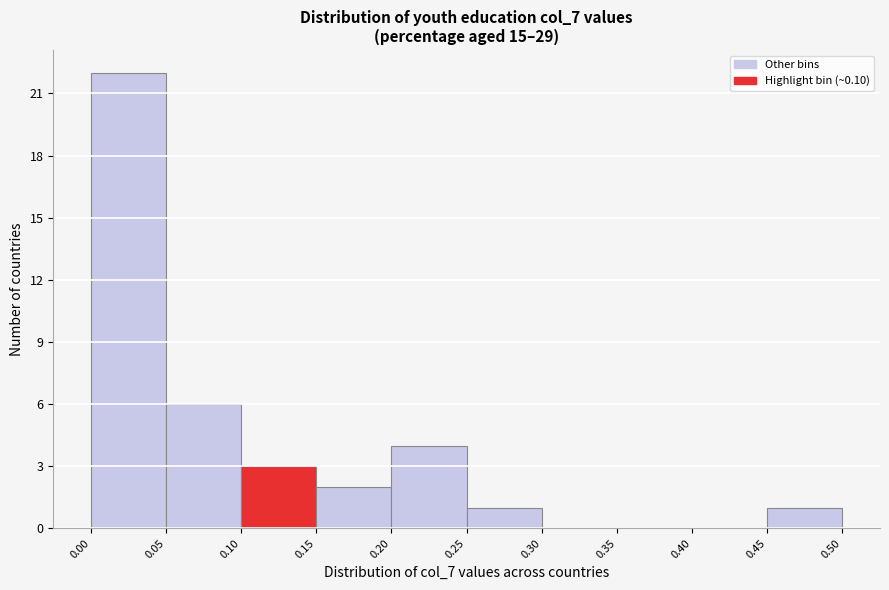

Reading left to right, transcribe this chart: for each bar, give the range it covers on the x-axis and its height. The values are not printed on the chart, so give them approximately, as read against the axis.

0.00 to 0.05: 22
0.05 to 0.10: 6
0.10 to 0.15: 3
0.15 to 0.20: 2
0.20 to 0.25: 4
0.25 to 0.30: 1
0.30 to 0.35: 0
0.35 to 0.40: 0
0.40 to 0.45: 0
0.45 to 0.50: 1